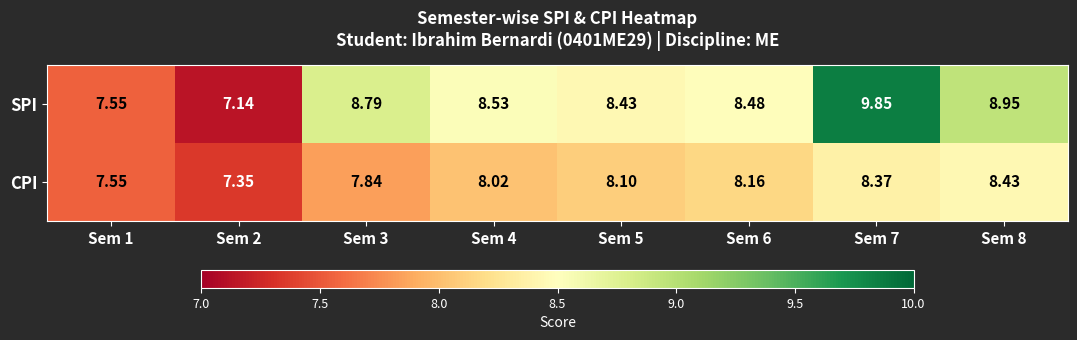

Is the value of CPI at Sem 3 greater than the value of SPI at Sem 6?

No